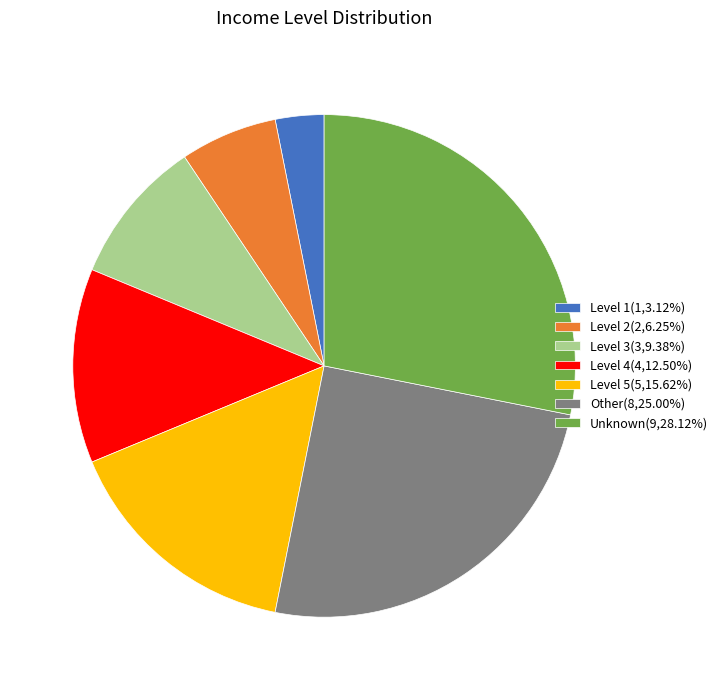

Which category has the biggest portion of the pie?

Unknown